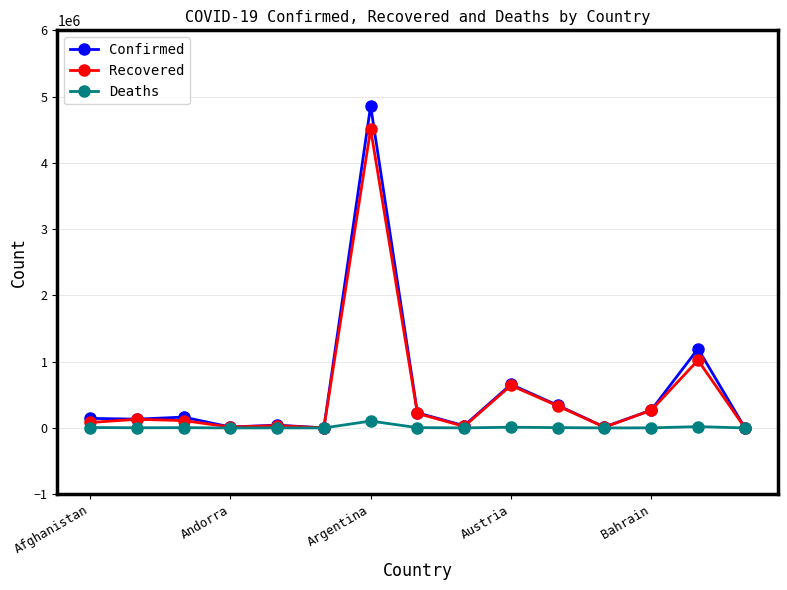

Which series has the largest range (max minus min)?

Confirmed